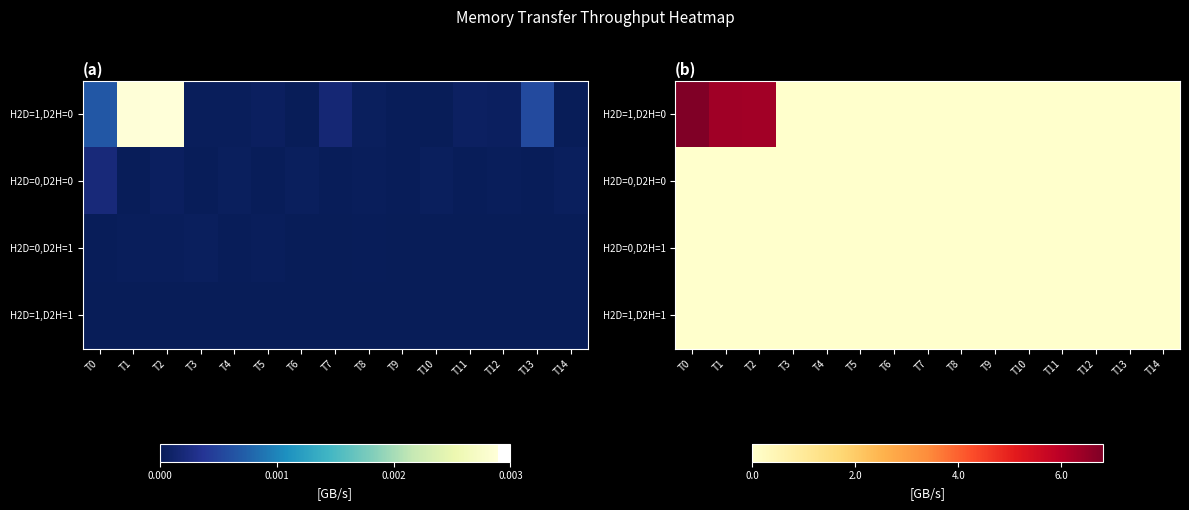

Count the H2D=1,D2H=0 values in the range 0 to 1.

12